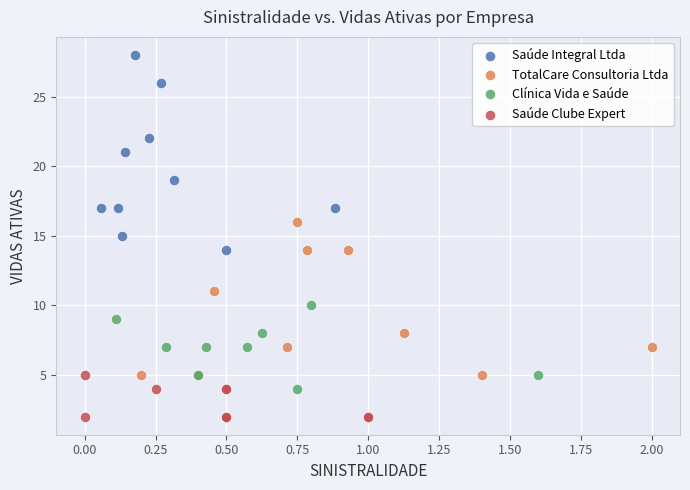

Which series contains the highest Y value?

Saúde Integral Ltda